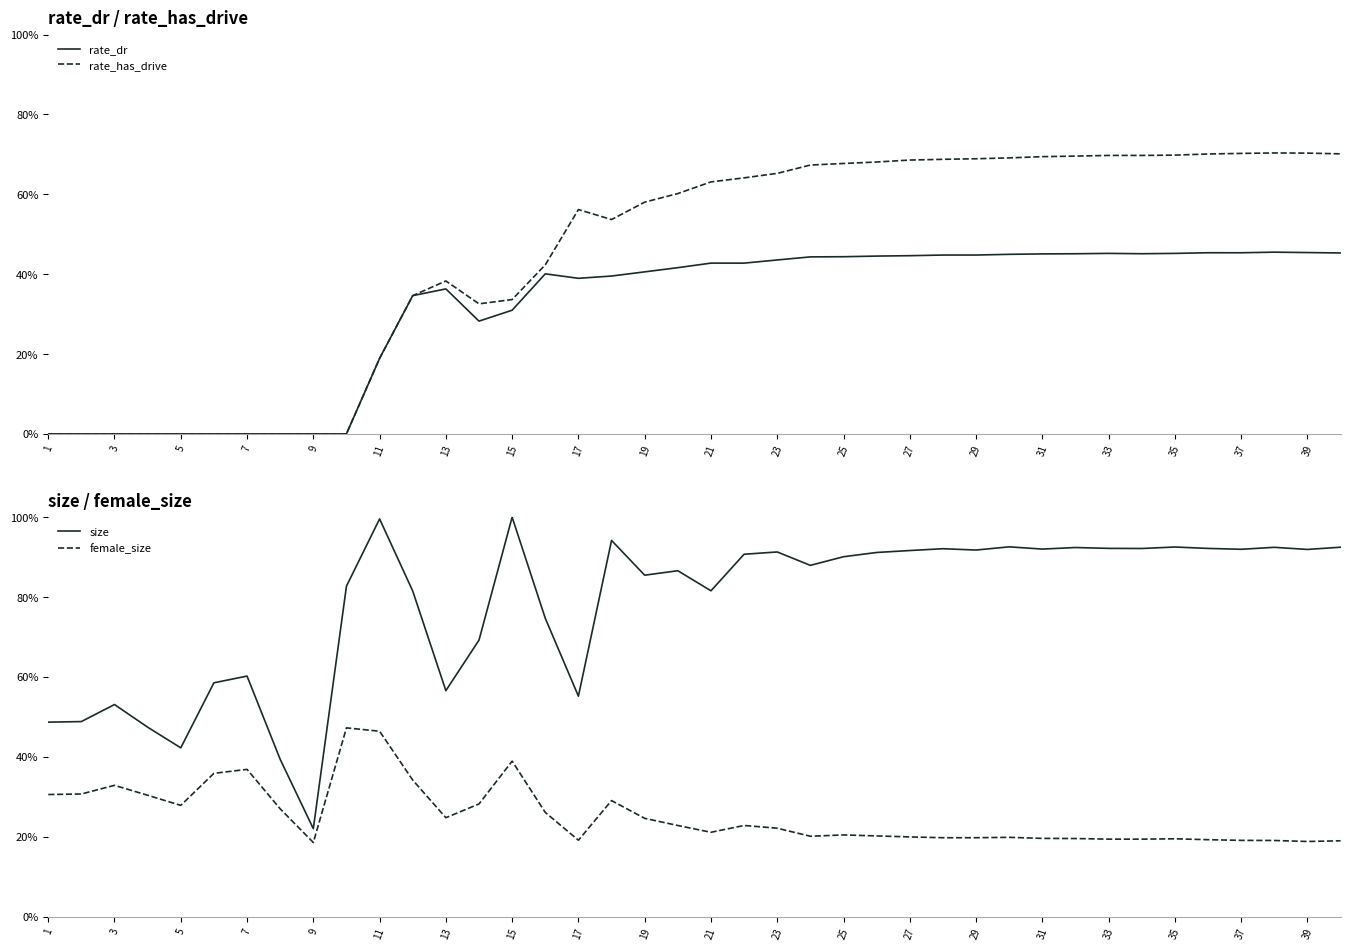

What is the sum of all female_size values?

10.1